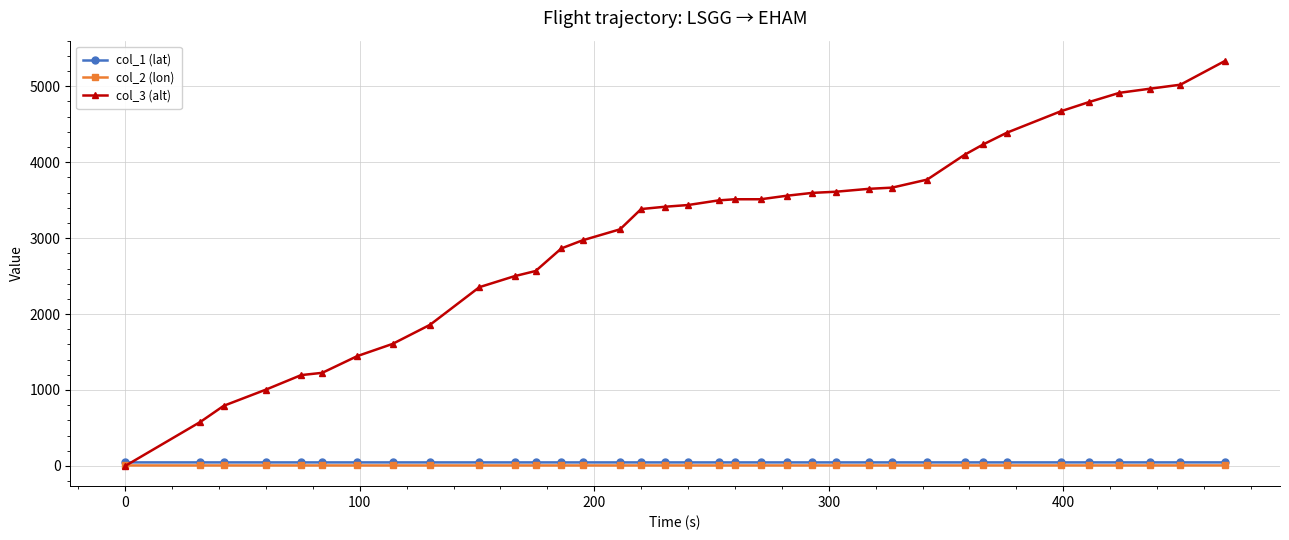

What is the maximum value shown in the chart?

5334.0